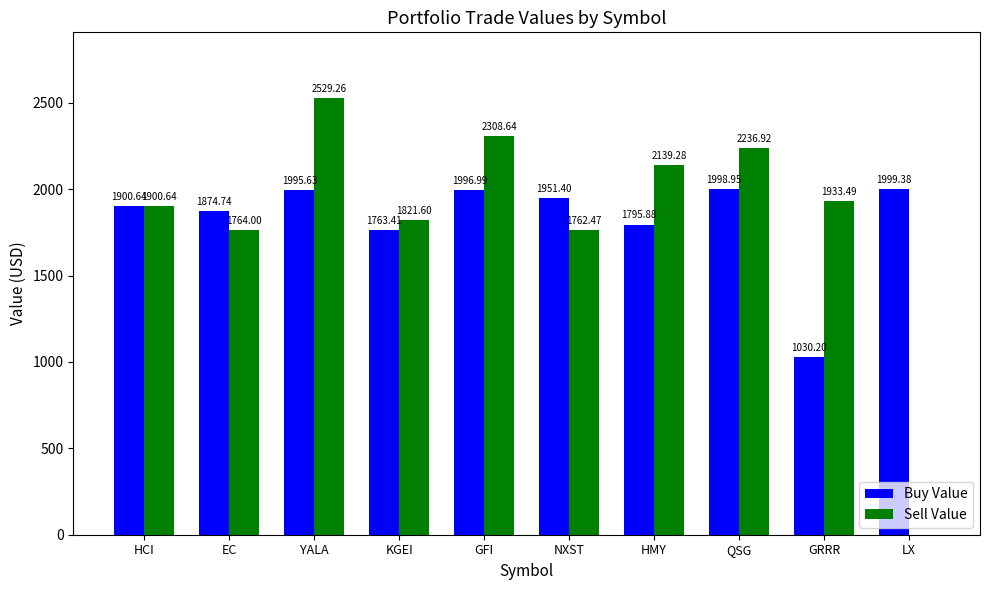

What is the sum of the Buy Value values at QSG and YALA?

3994.6